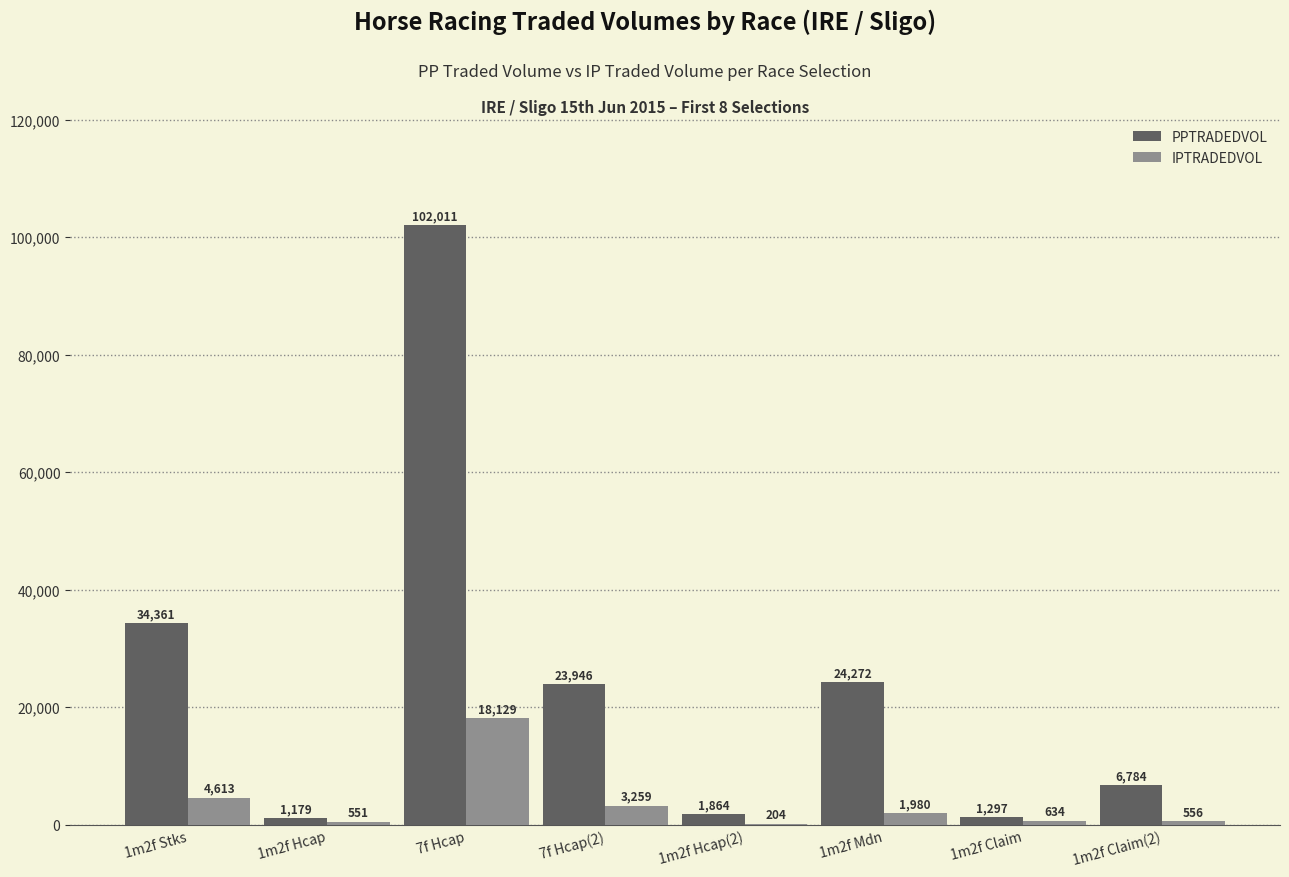

At which category does the chart reach its peak across all series?

7f Hcap